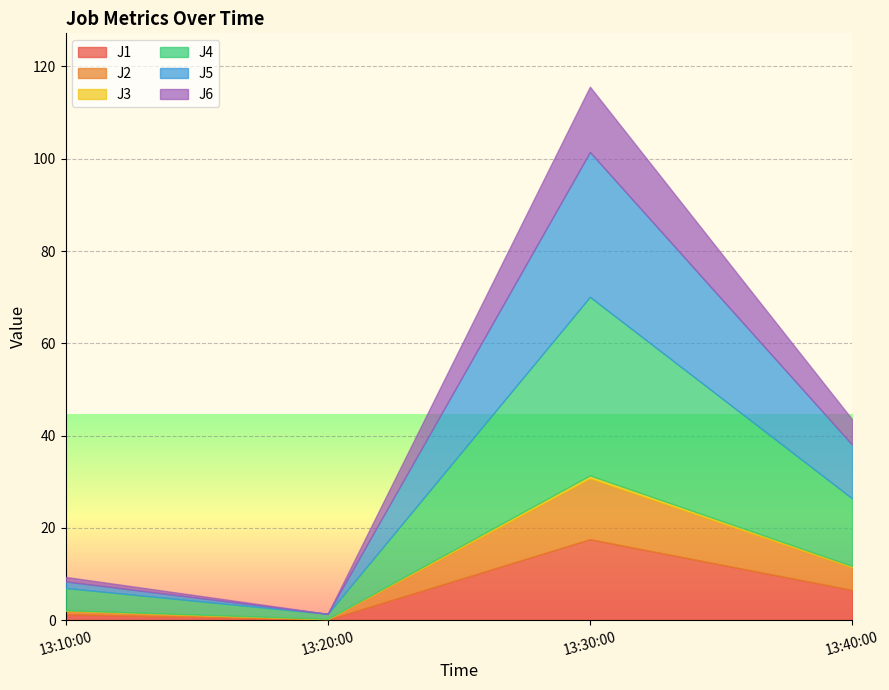

At which category does J4 reach its first local valley?

2022-11-29 13:20:00